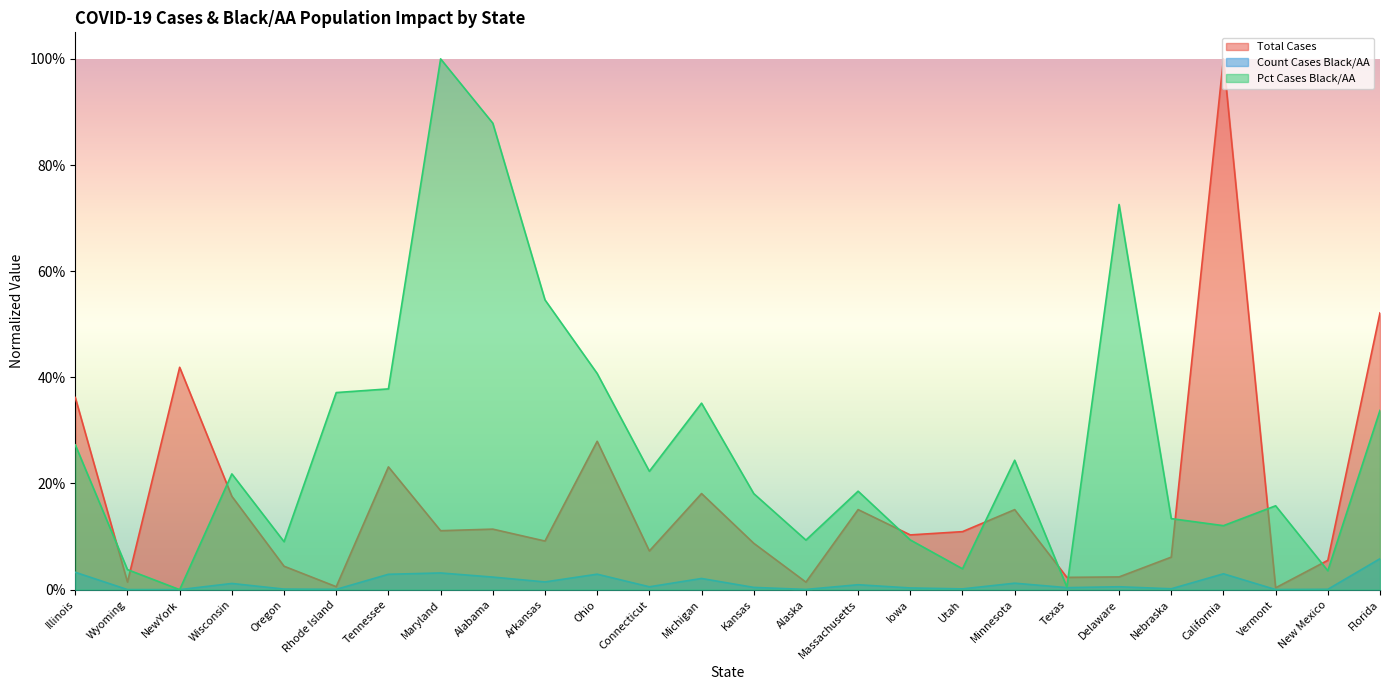

At which category does Total Cases reach its first local peak?

NewYork